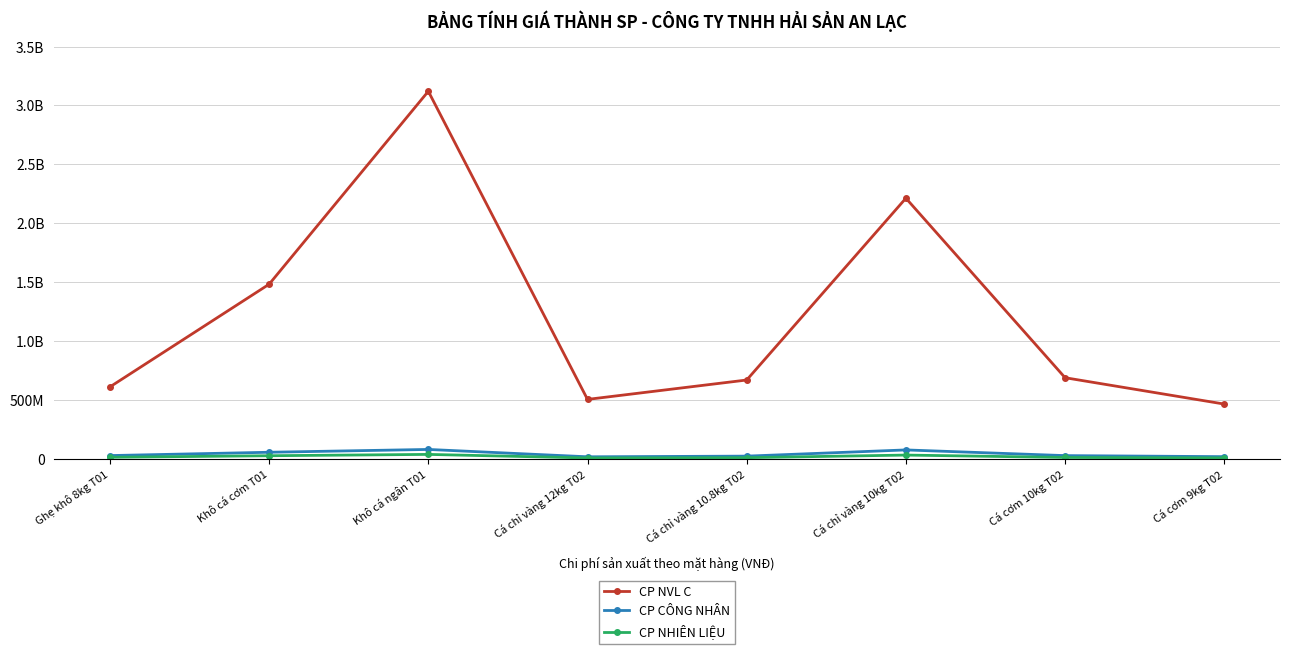

Reading right to left, transcribe all the data shown in this chart.

CP NVL C: Cá cơm 9kg T02=464737500	Cá cơm 10kg T02=688500000	Cá chỉ vàng 10kg T02=2212500000	Cá chỉ vàng 10.8kg T02=669060000	Cá chỉ vàng 12kg T02=504450000	Khô cá ngân T01=3120375000	Khô cá cơm T01=1482300000	Ghẹ khô 8kg T01=610560000
CP CÔNG NHÂN: Cá cơm 9kg T02=18337574	Cá cơm 10kg T02=27166777	Cá chỉ vàng 10kg T02=75463269	Cá chỉ vàng 10.8kg T02=22820092	Cá chỉ vàng 12kg T02=17205625	Khô cá ngân T01=79595288	Khô cá cơm T01=55666004	Ghẹ khô 8kg T01=27514620
CP NHIÊN LIỆU: Cá cơm 9kg T02=7727778	Cá cơm 10kg T02=11448561	Cá chỉ vàng 10kg T02=31801559	Cá chỉ vàng 10.8kg T02=9616791	Cá chỉ vàng 12kg T02=7250755	Khô cá ngân T01=37455804	Khô cá cơm T01=26195205	Ghẹ khô 8kg T01=12947779